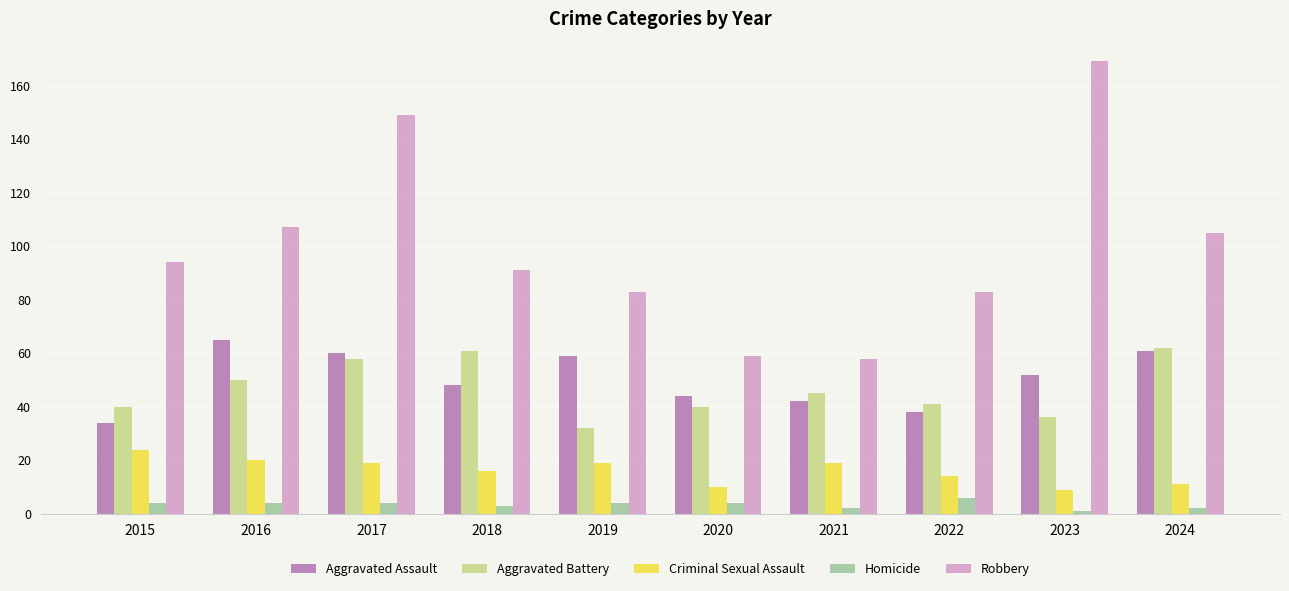

What is the average value of the Criminal Sexual Assault series?

16